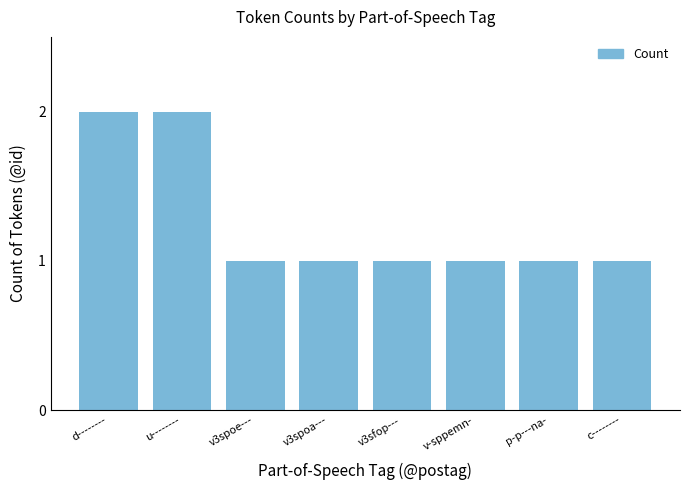

Between d-------- and v3spoa---, which is larger?

d--------